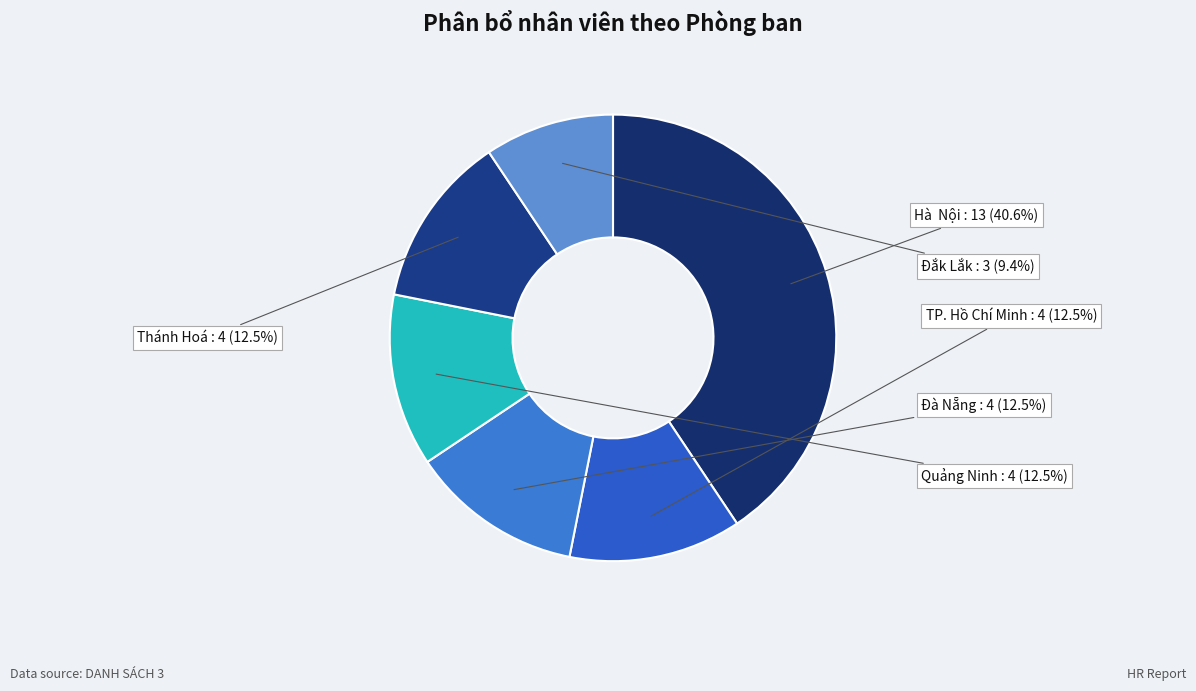

How many segments does this pie chart have?

6